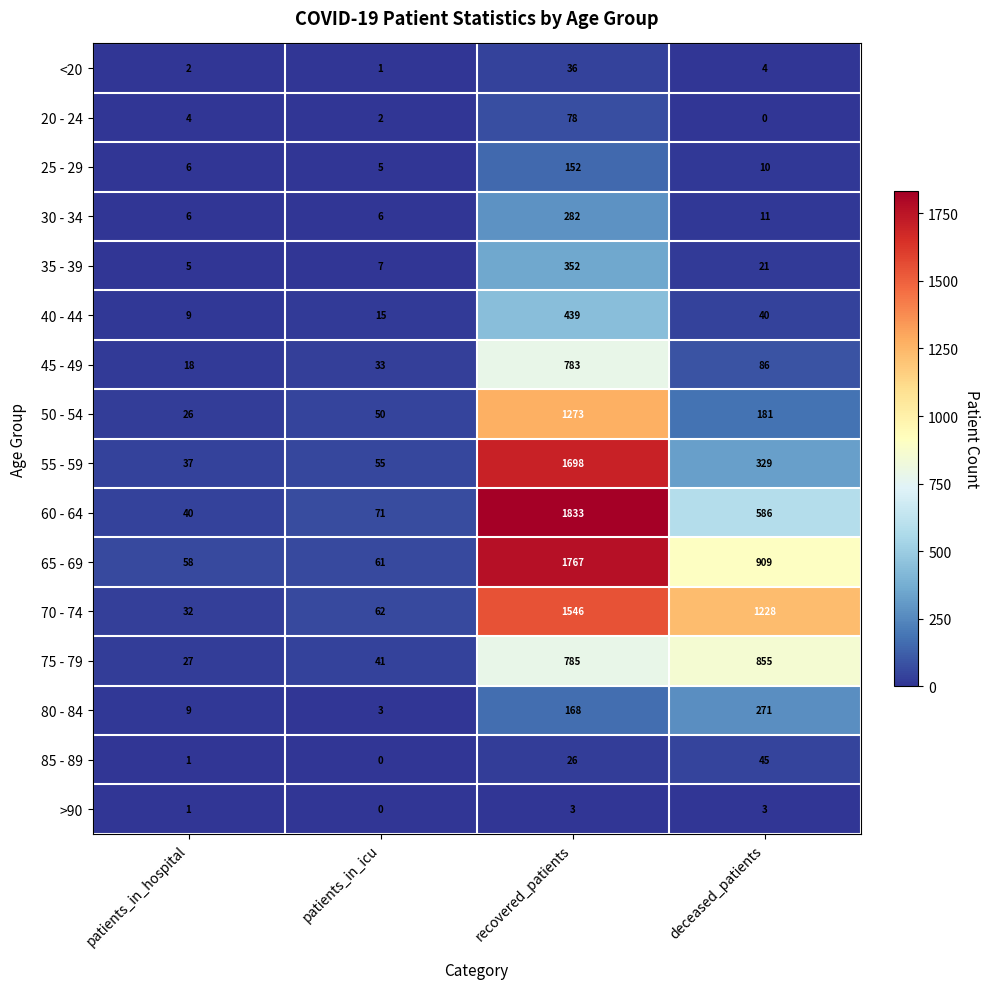

What is the spread (max minus min) of values at patients_in_icu?

71